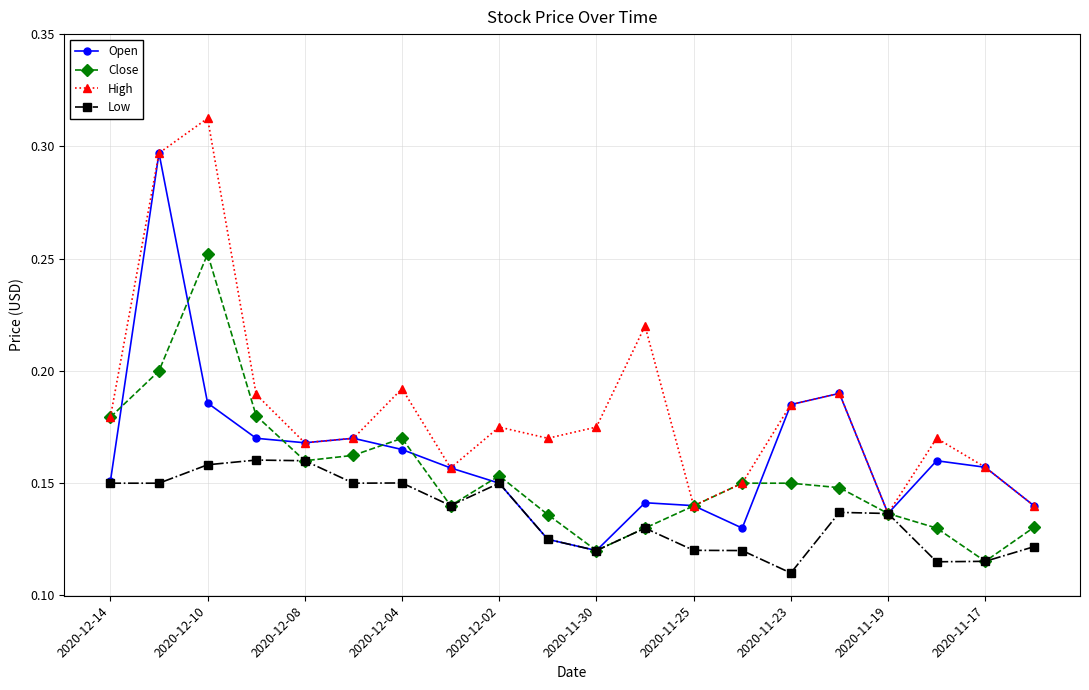

At how many categories does at least one series exceed 0?

20